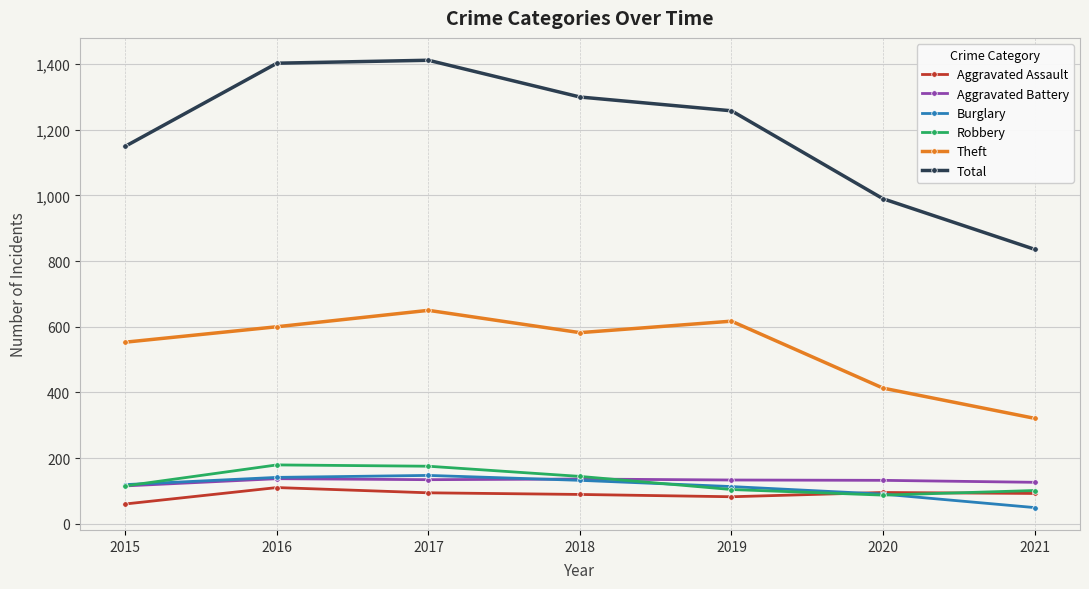

Which series has the largest range (max minus min)?

Total